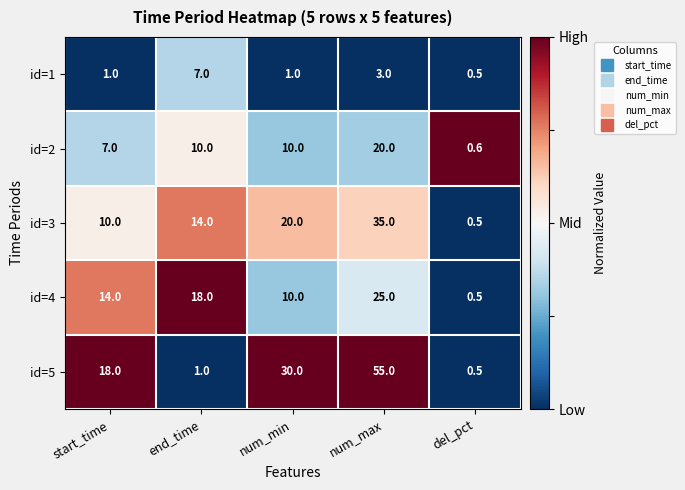

What is the difference between the highest and lowest values at num_min?

29.0